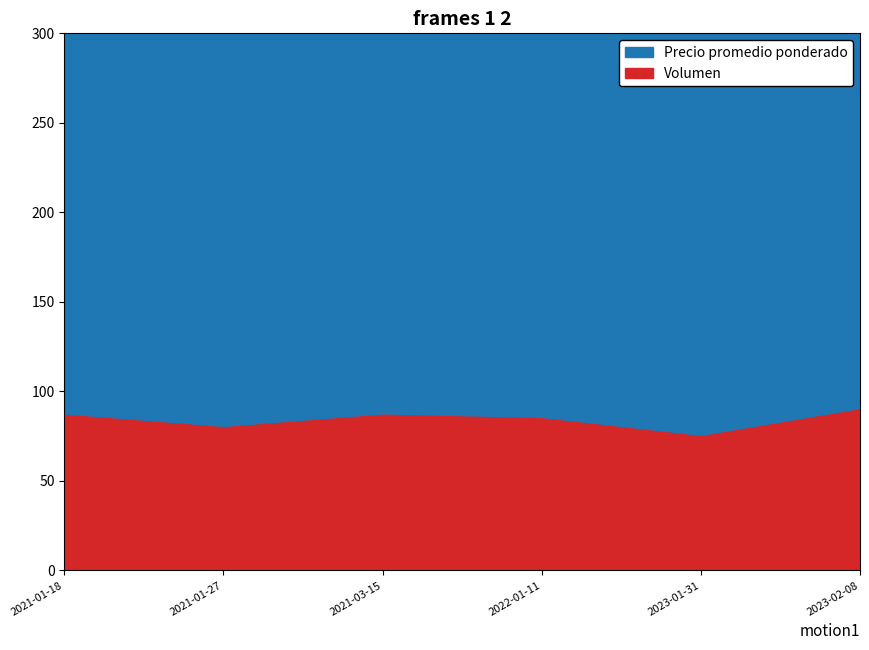

What is the average value of the Volumen series?

84